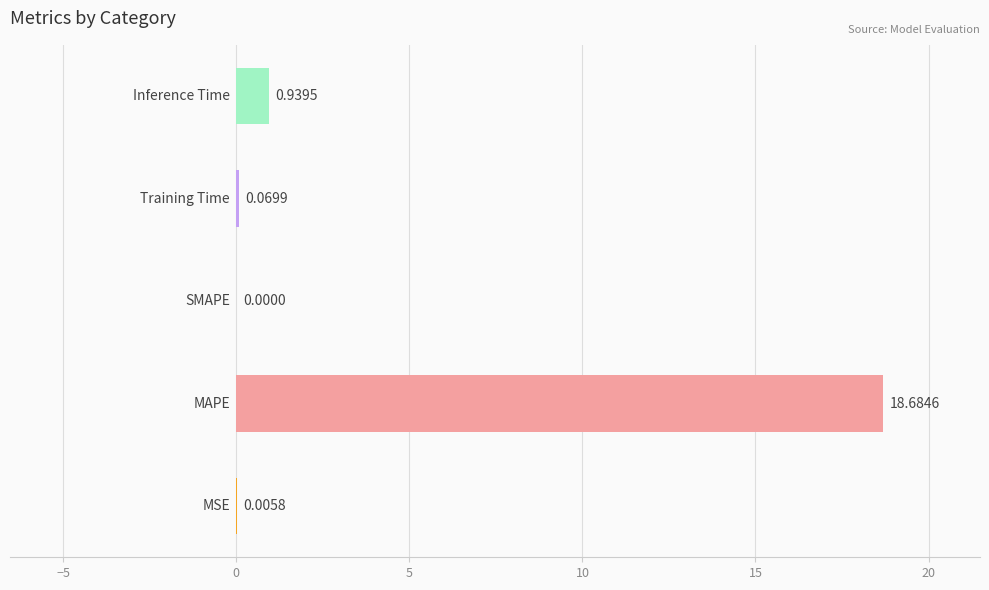

What is the sum of all values?

19.7